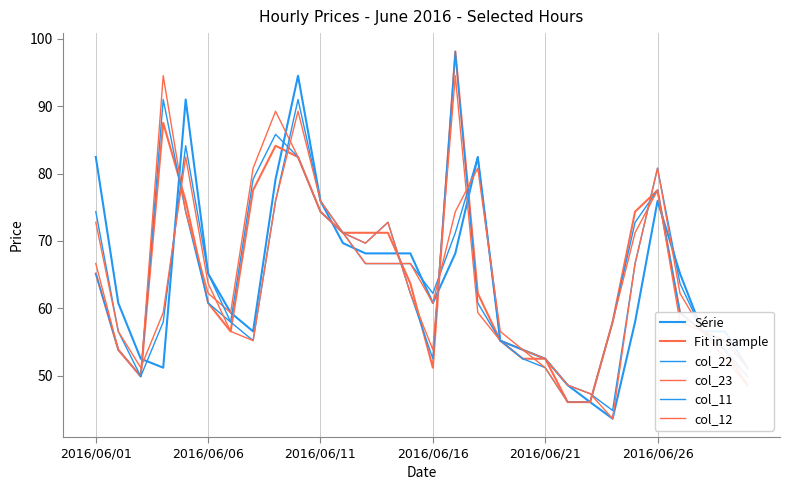

How many categories are shown in the chart?

30